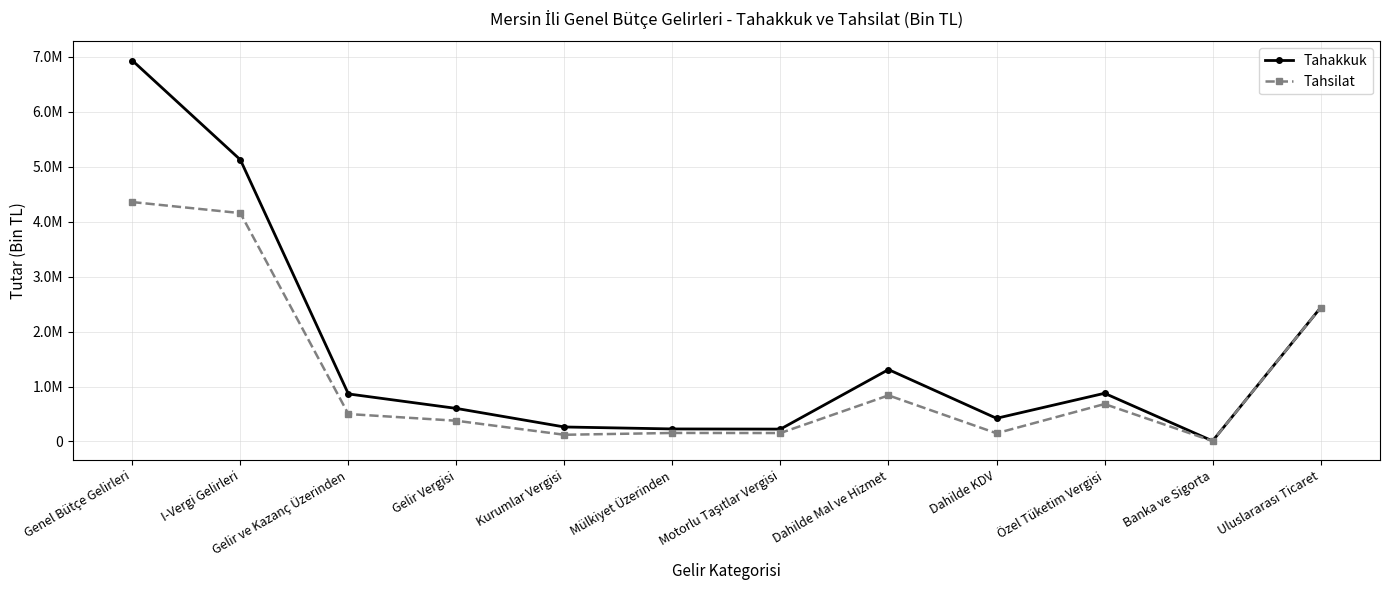

Reading right to left, list all the values displayed in this chart.

Tahakkuk: Uluslararası Ticaret=2435016	Banka ve Sigorta=9695	Özel Tüketim Vergisi=877019	Dahilde KDV=421765	Dahilde Mal ve Hizmet=1308493	Motorlu Taşıtlar Vergisi=225283	Mülkiyet Üzerinden=228085	Kurumlar Vergisi=263840	Gelir Vergisi=601588	Gelir ve Kazanç Üzerinden=865428	I-Vergi Gelirleri=5127116	Genel Bütçe Gelirleri=6933115
Tahsilat: Uluslararası Ticaret=2435016	Banka ve Sigorta=8020	Özel Tüketim Vergisi=681459	Dahilde KDV=149481	Dahilde Mal ve Hizmet=838967	Motorlu Taşıtlar Vergisi=153593	Mülkiyet Üzerinden=155084	Kurumlar Vergisi=121974	Gelir Vergisi=377387	Gelir ve Kazanç Üzerinden=499361	I-Vergi Gelirleri=4156287	Genel Bütçe Gelirleri=4357122